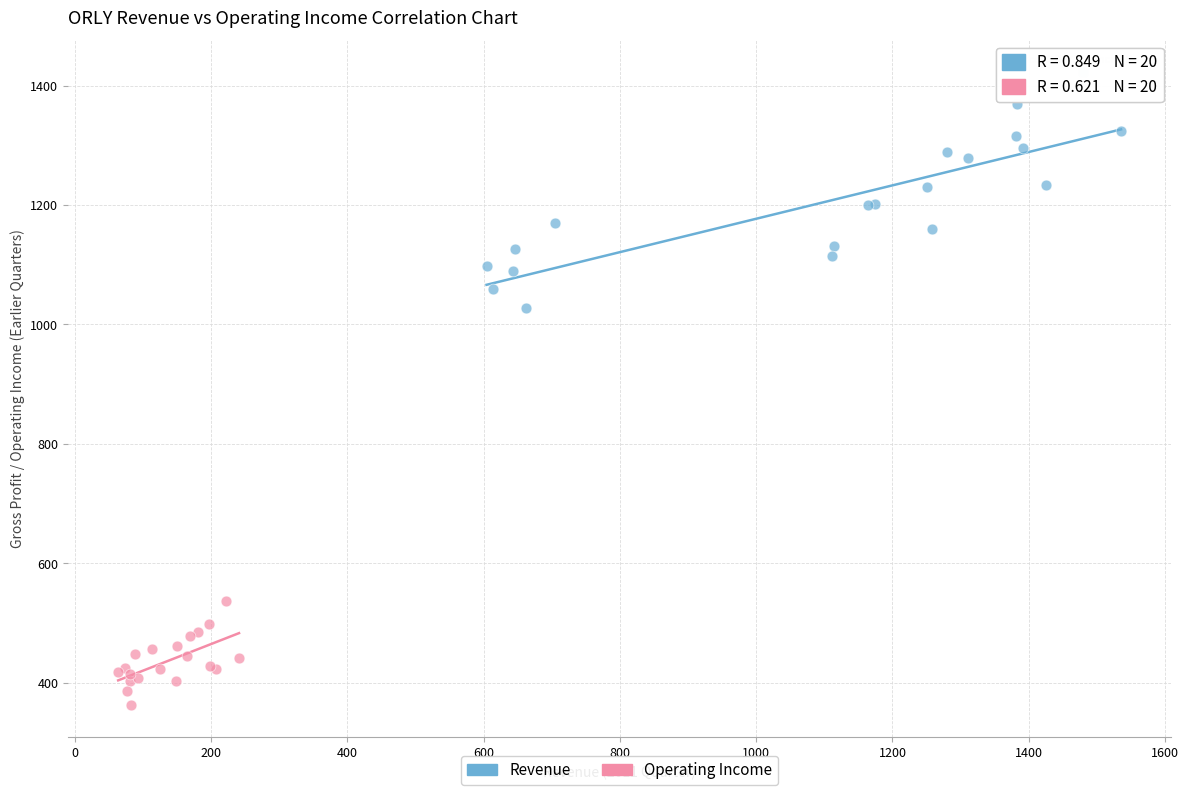

Which series contains the highest Y value?

Revenue